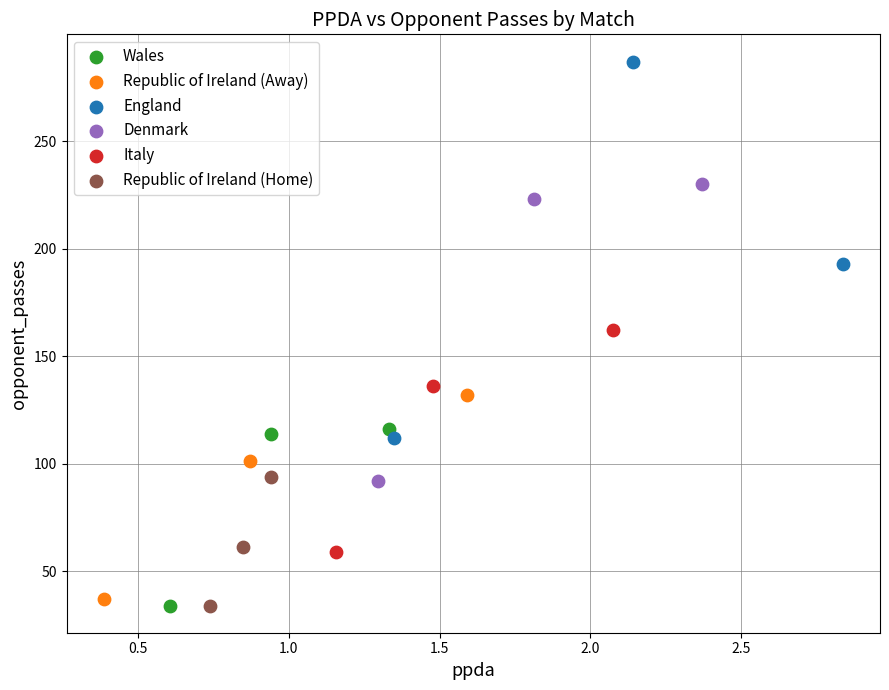

What are all the series names shown in the legend?

Wales, Republic of Ireland (Away), England, Denmark, Italy, Republic of Ireland (Home)